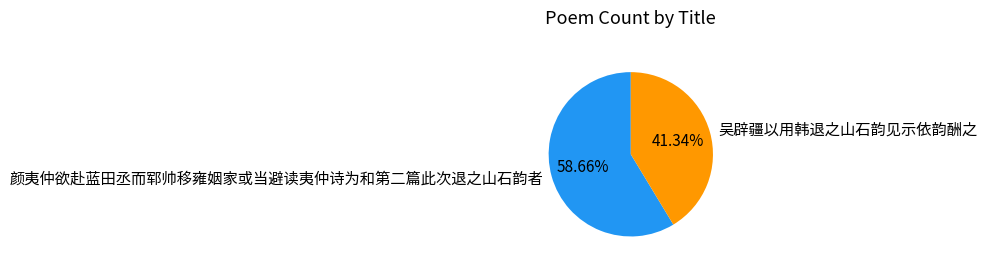

Is the sum of 颜夷仲欲赴蓝田丞而郓帅移雍姻家或当避读夷仲诗为和第二篇此次退之山石韵者 and 吴辟疆以用韩退之山石韵见示依韵酬之 greater than half?

Yes